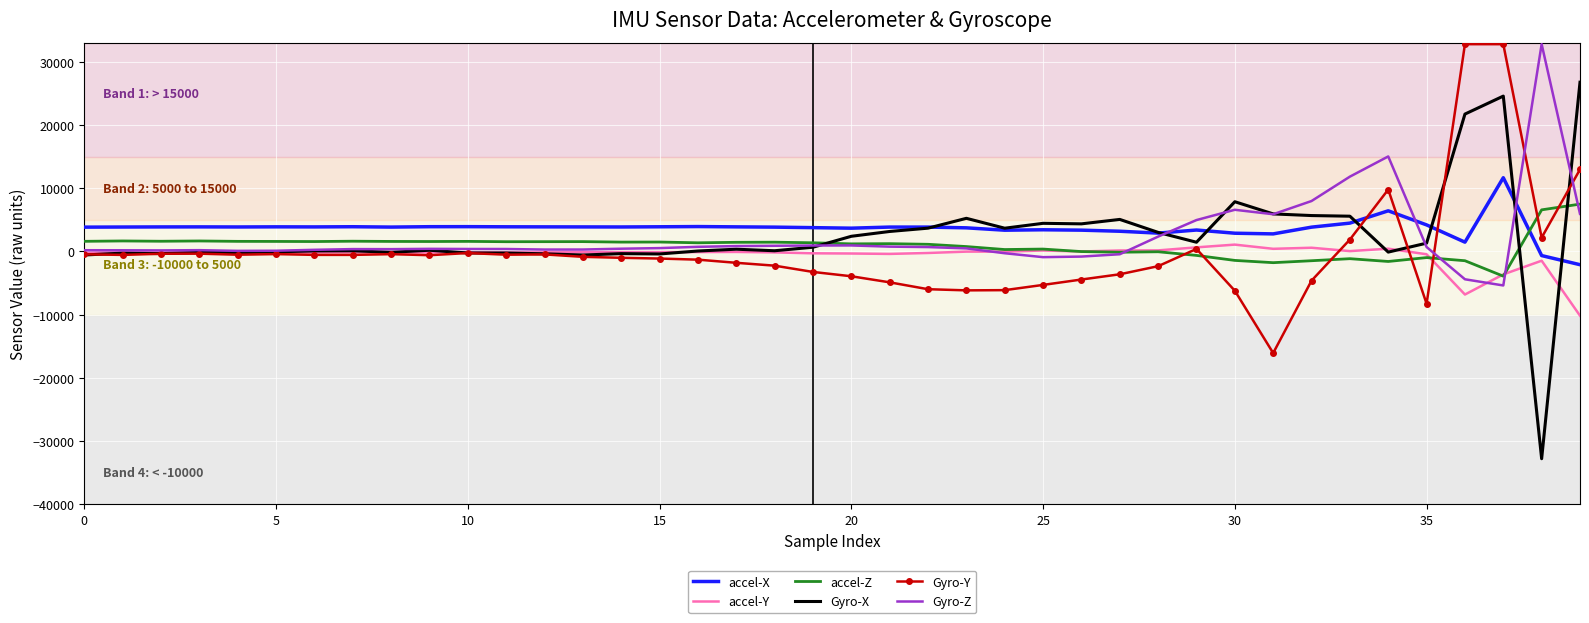

How many intersections are there between accel-Z and accel-X?

1